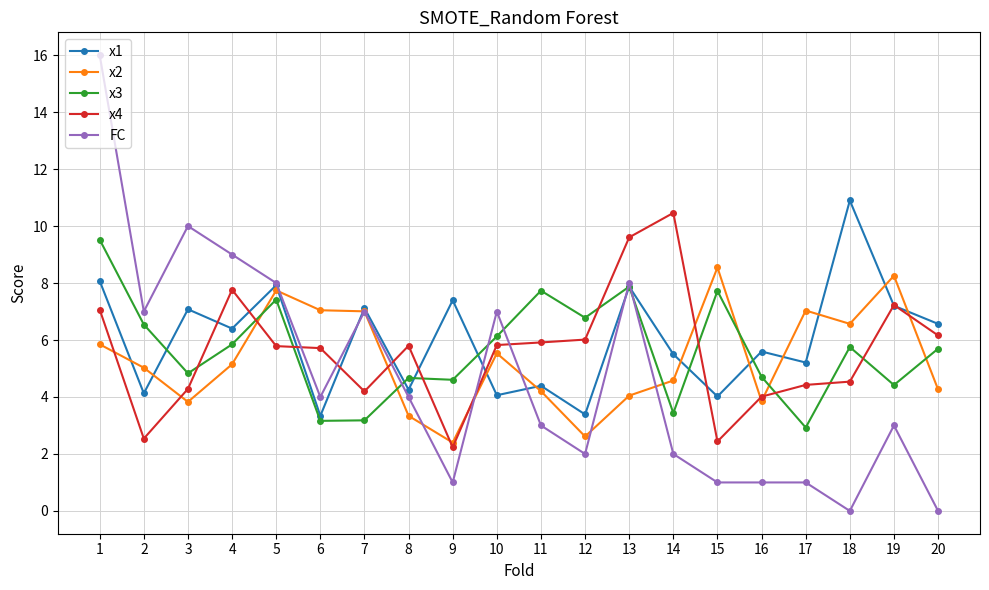

The x3 series shows 3.2 at 7. True or false?

True